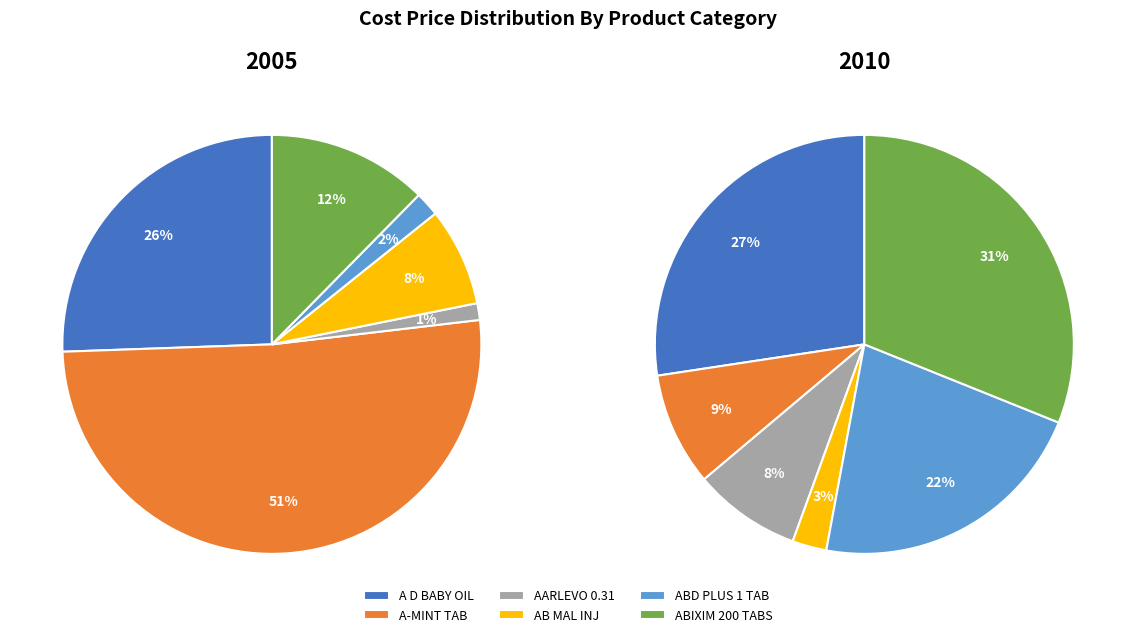

Which series has the largest range (max minus min)?

2005